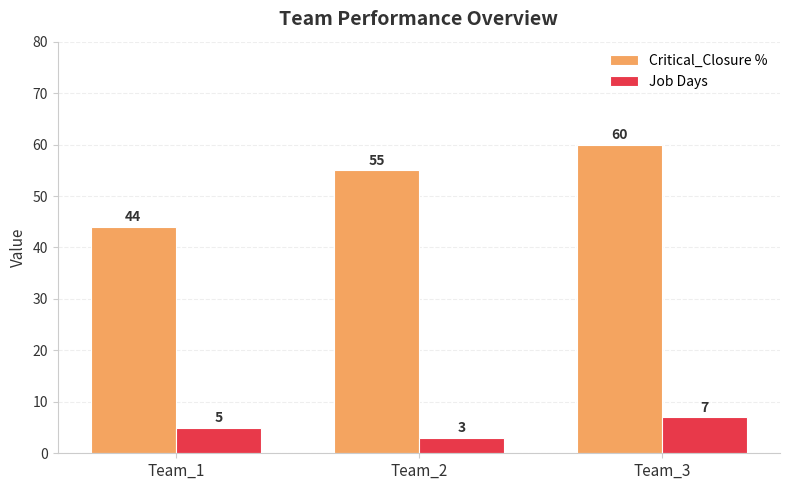

Which series has the widest spread of values?

Critical_Closure %